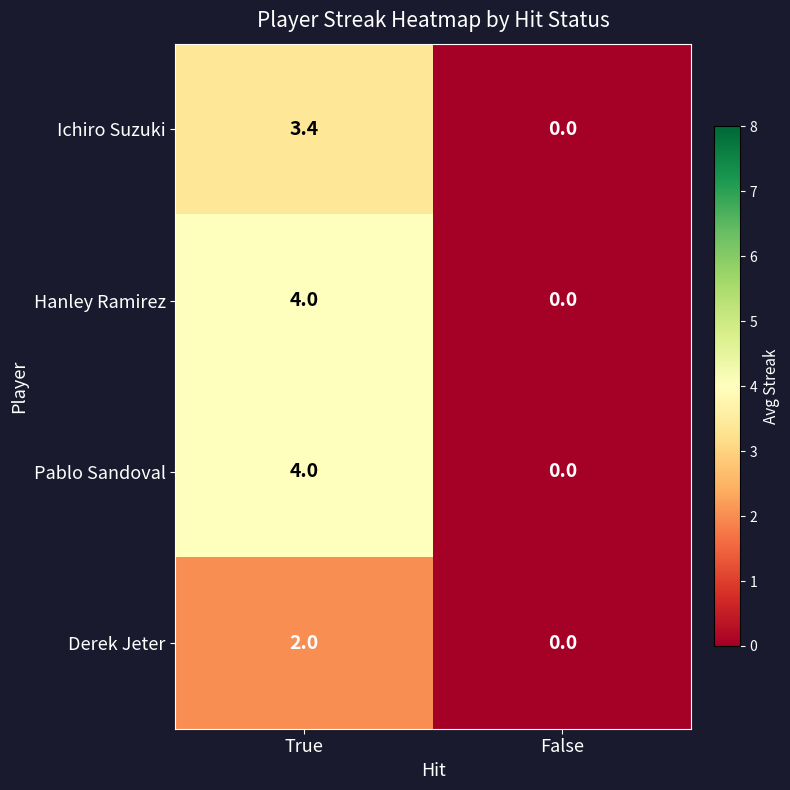

What is the spread (max minus min) of values at True?

2.0